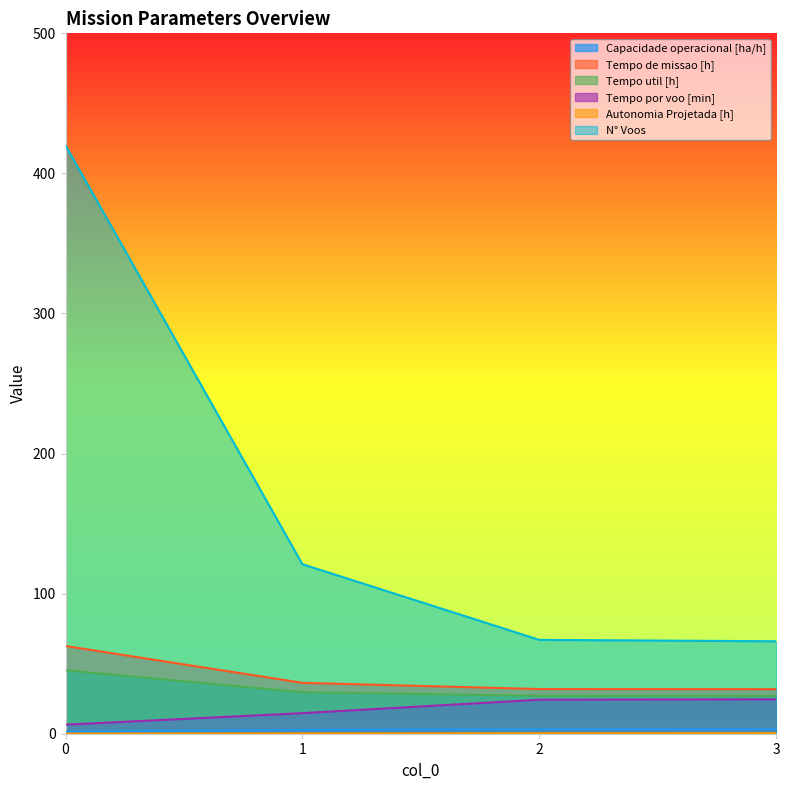

The value of Tempo de missao [h] at 3 is 31.8. True or false?

True